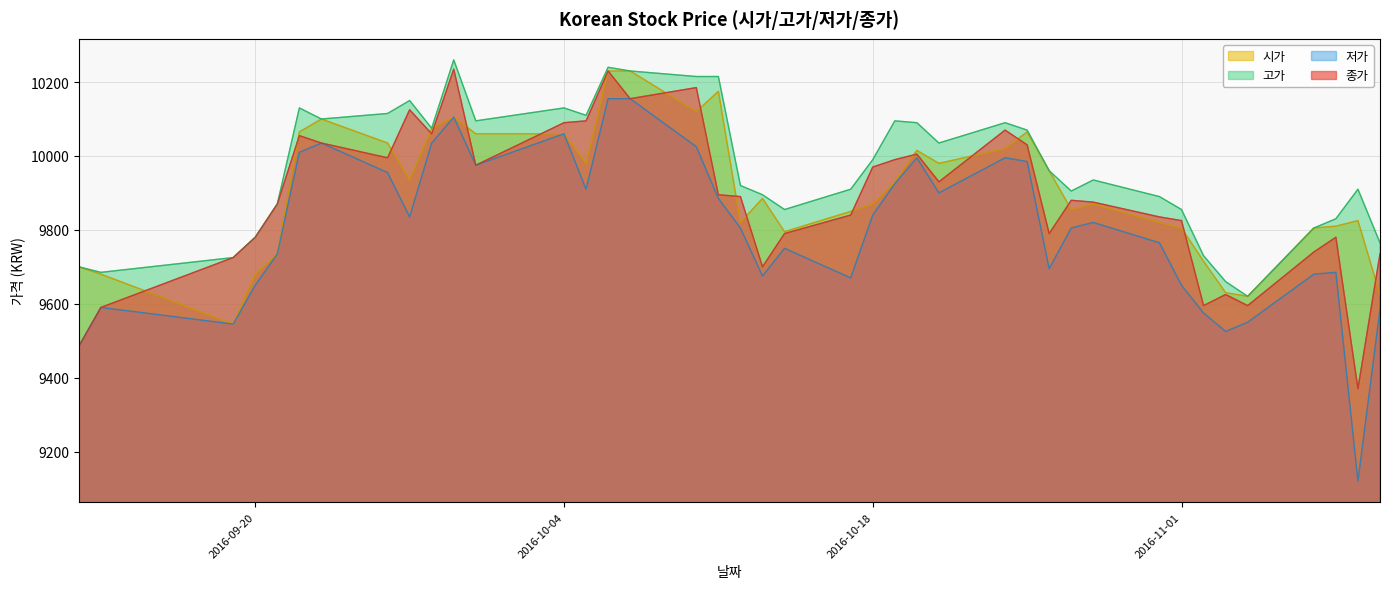

What is the value of the 고가 point at the 9th from the left?

10150